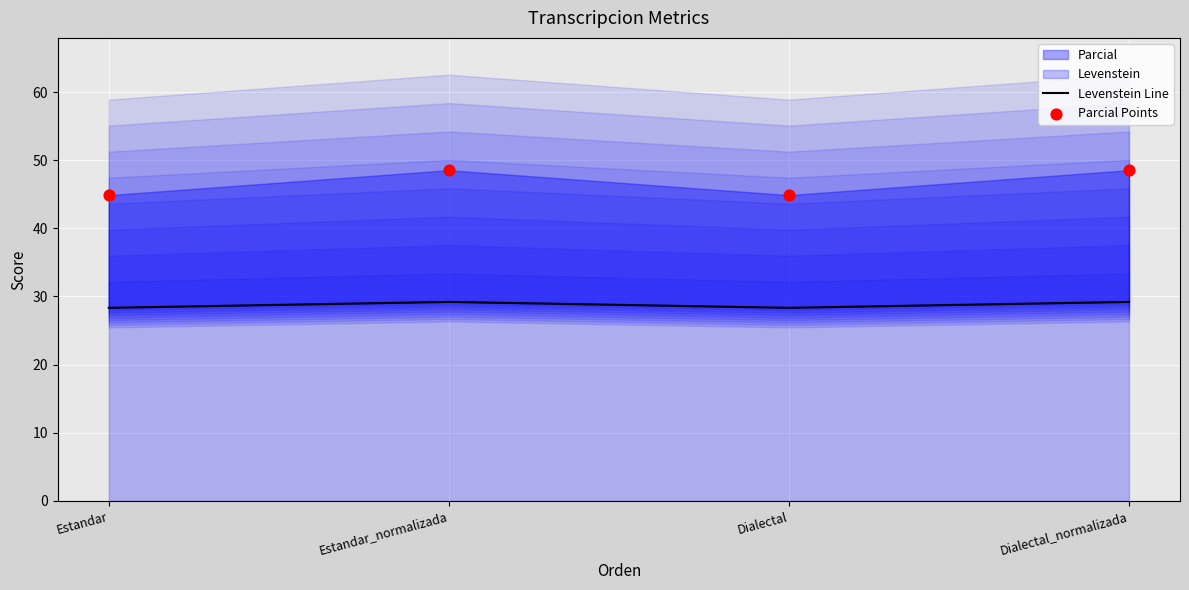

What is the total value across all series at Estandar?

73.2